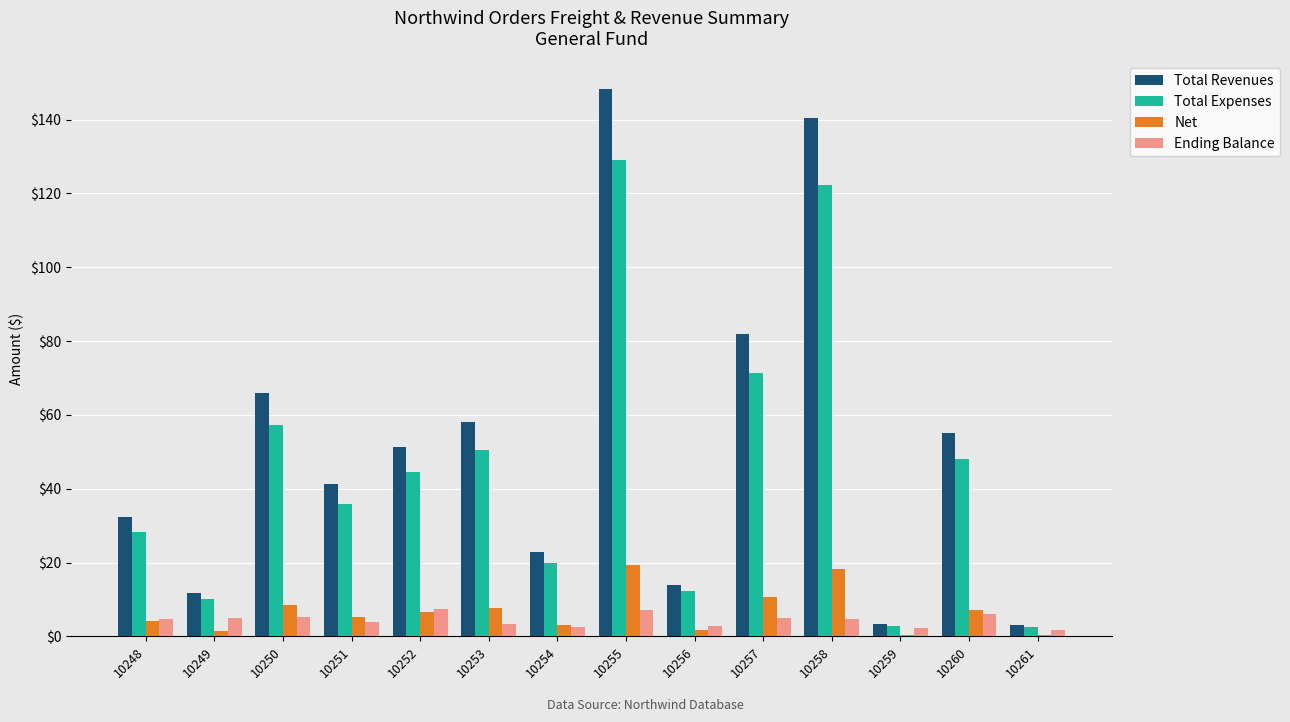

Which label corresponds to the largest value in the chart?

10255